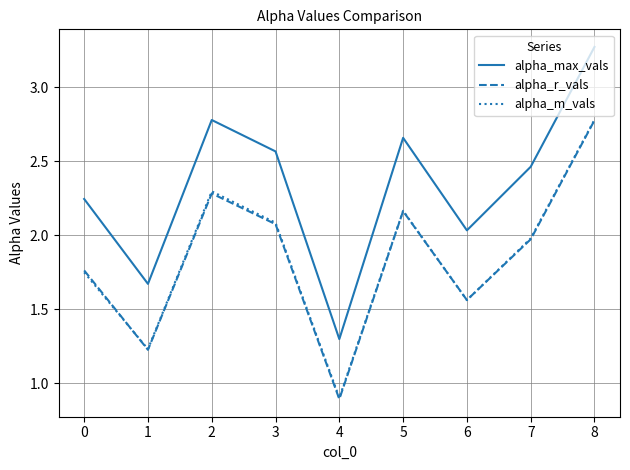

True or false: alpha_m_vals and alpha_max_vals cross at least once.

False